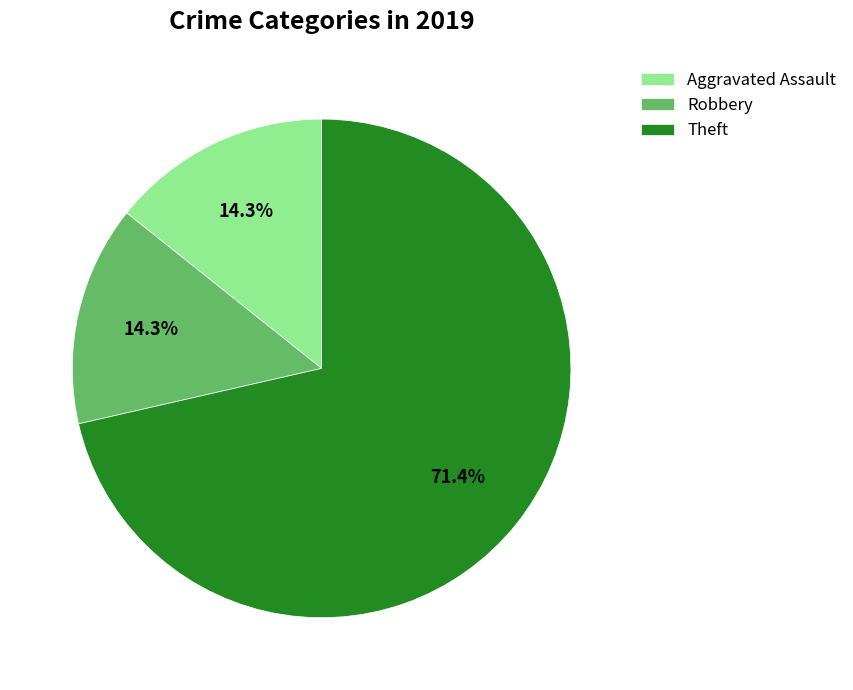

What is the ratio of the value at Robbery to the value at Aggravated Assault?

1.0